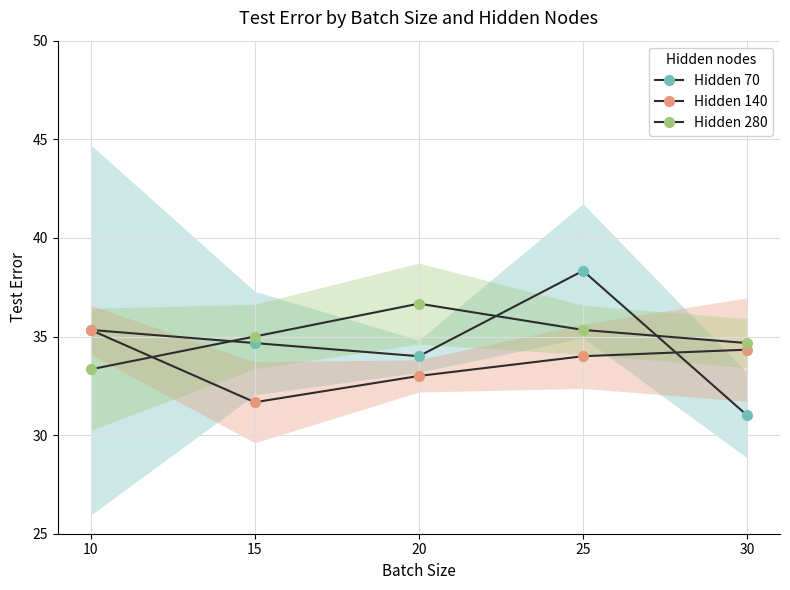

At how many categories does at least one series exceed 32?

5